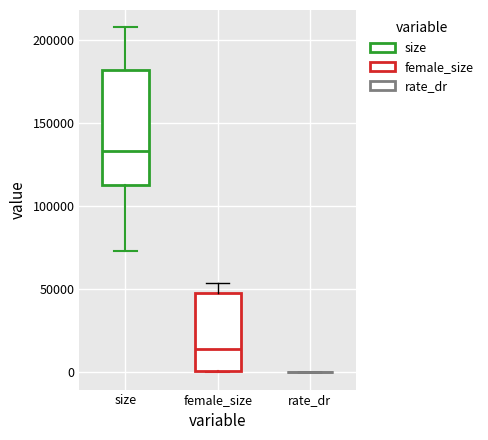

Reading left to right, transcribe this box plot: for each box, give where its median line is, the range the box spans, and where its two whiskers end, as read against the y-axis. The values are not printed on the chart, so give them approximately, as read against the axis.

size: median 135000, box 110000 to 180000, whiskers 75000 to 210000
female_size: median 15000, box 0 to 50000, whiskers 0 to 55000
rate_dr: box collapsed to a line at 0, whiskers 0 to 0